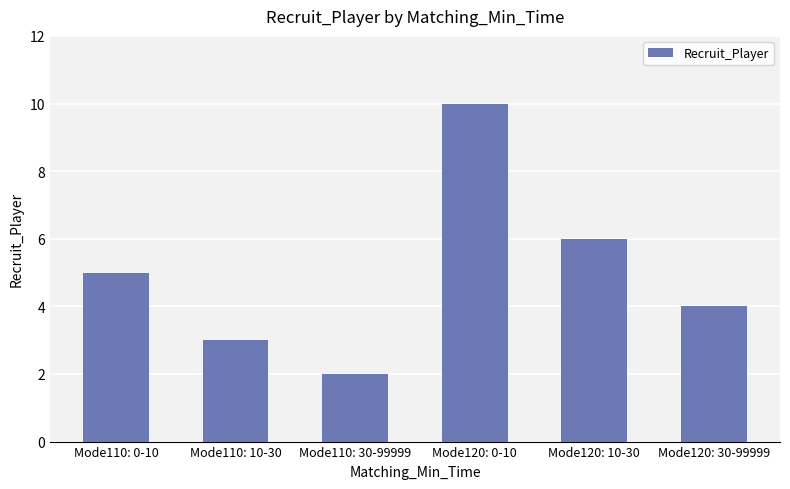

What is the ratio of the value at Mode110: 30-99999 to the value at Mode120: 0-10?

0.2